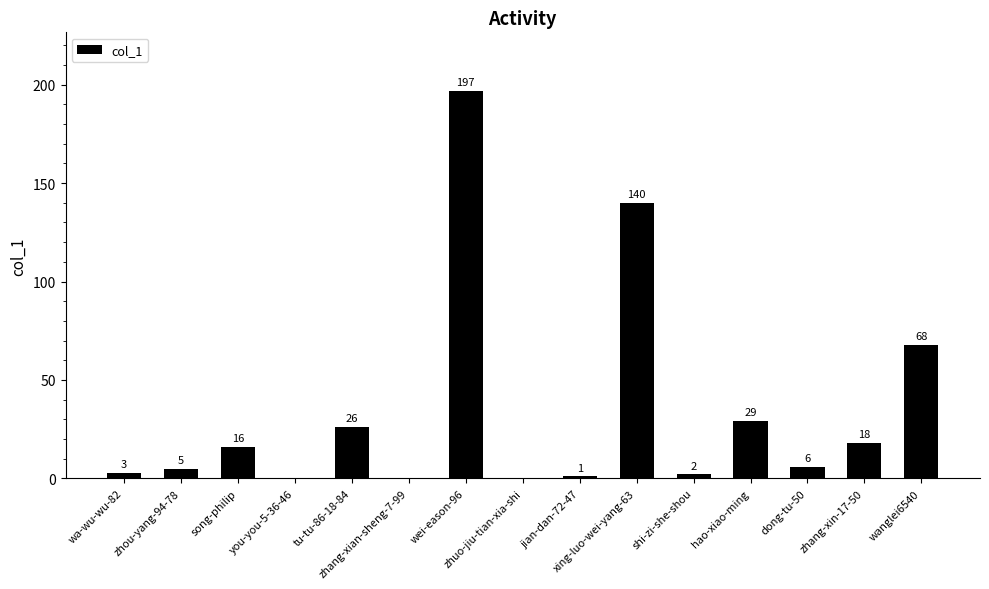

The value at zhang-xin-17-50 is 32. True or false?

False